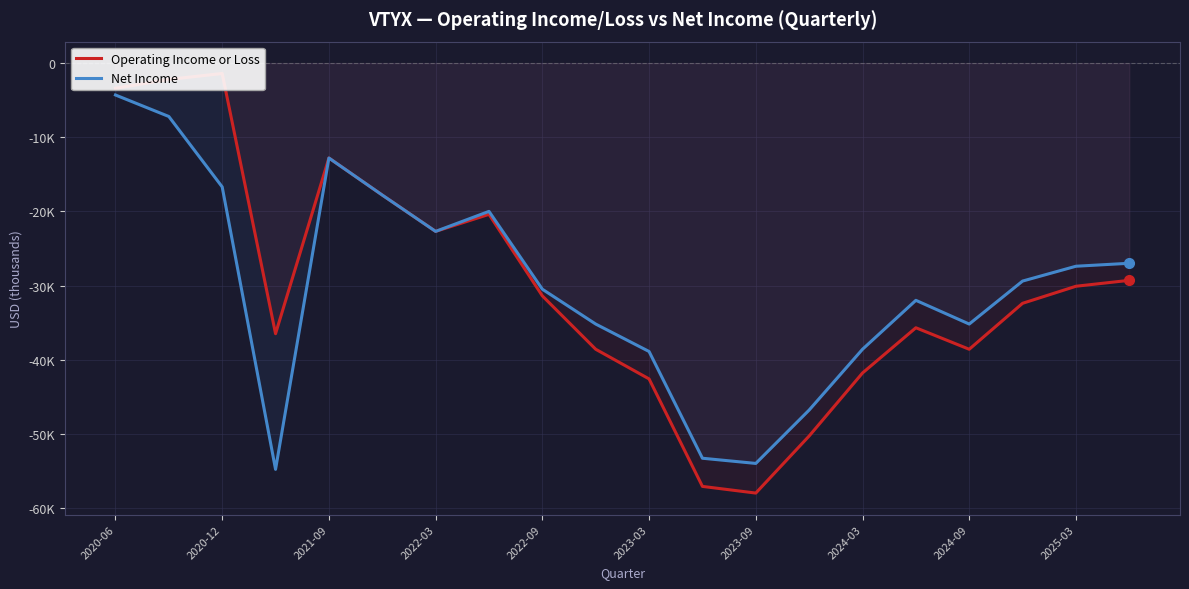

Is it true that Operating Income or Loss equals -29300 at 19?

True